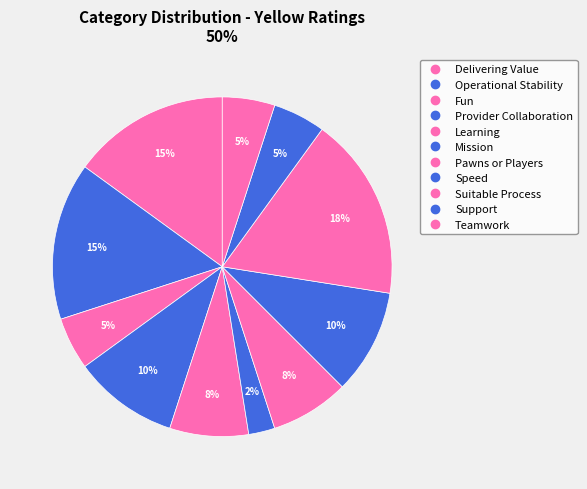

Does any single category account for the majority?

No